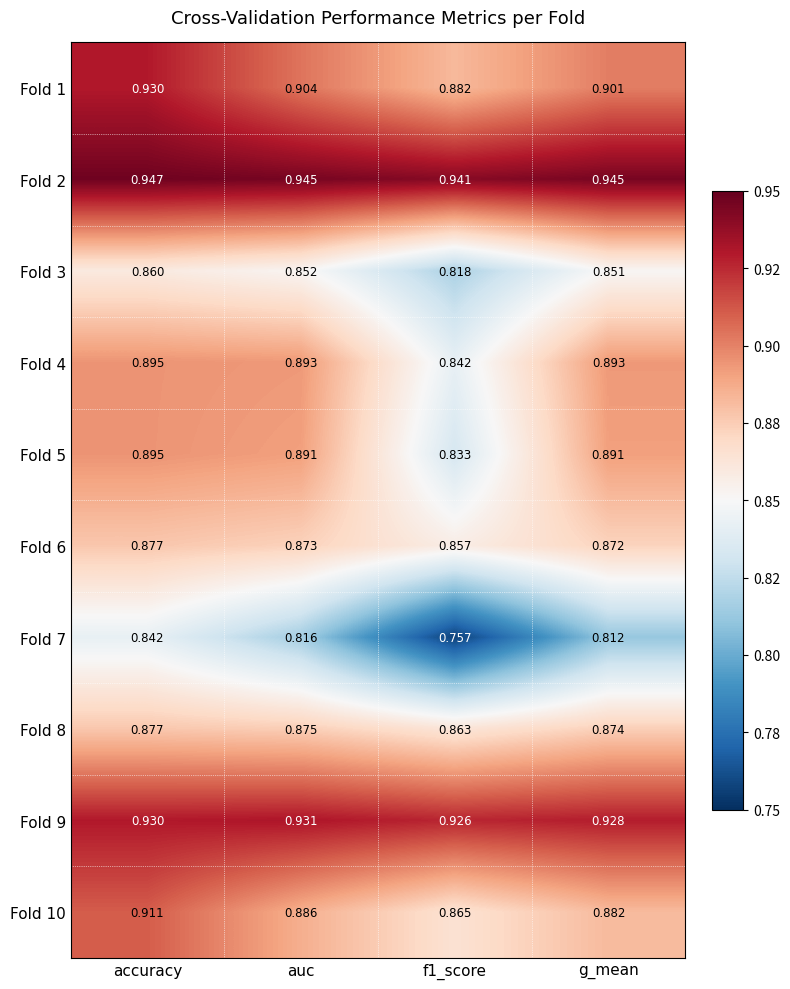

What is the spread (max minus min) of values at f1_score?

0.2